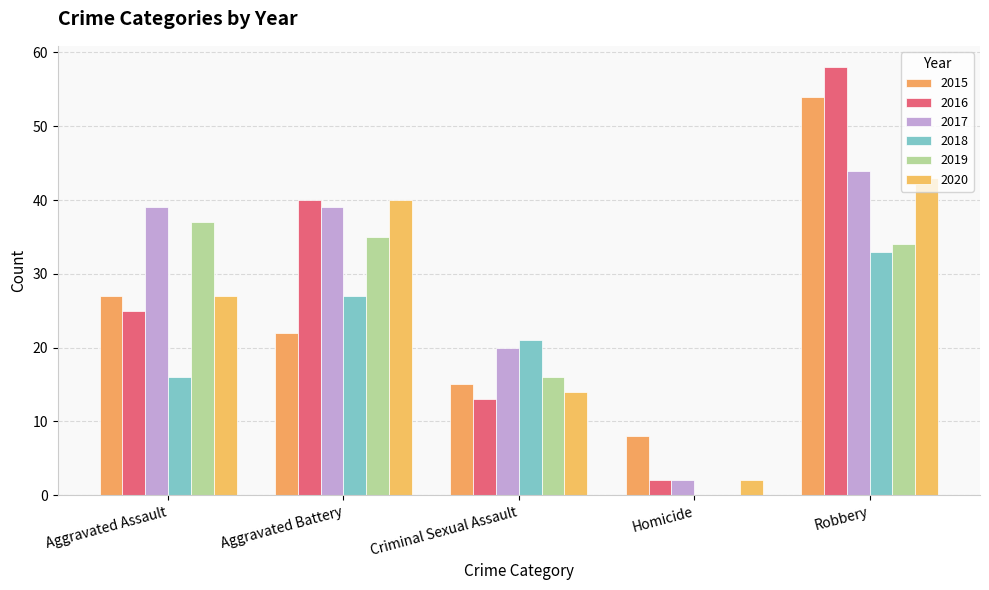

Which series changed the most between Aggravated Battery and Robbery?

2015